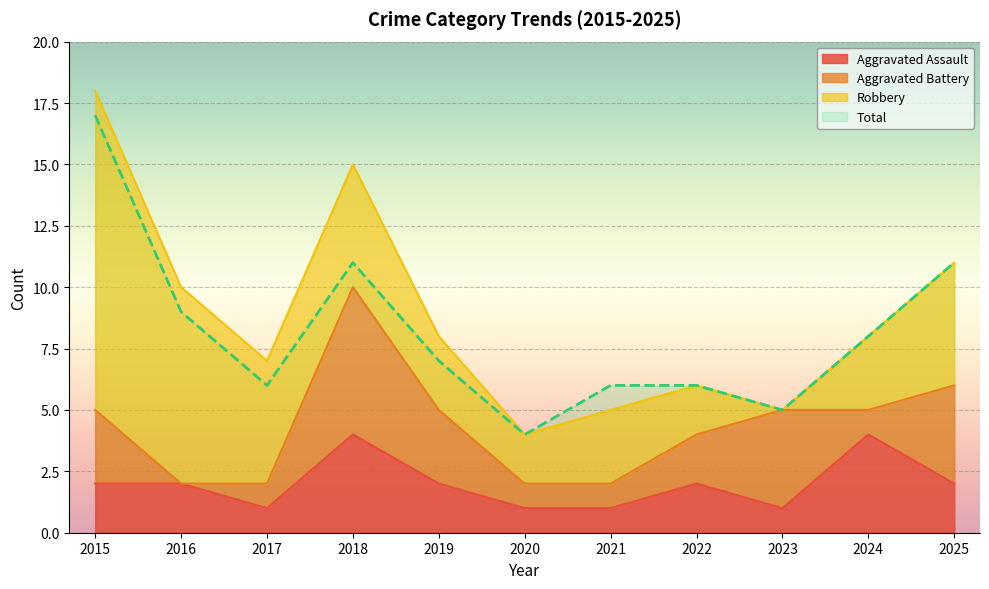

Which label corresponds to the largest value in the chart?

2015